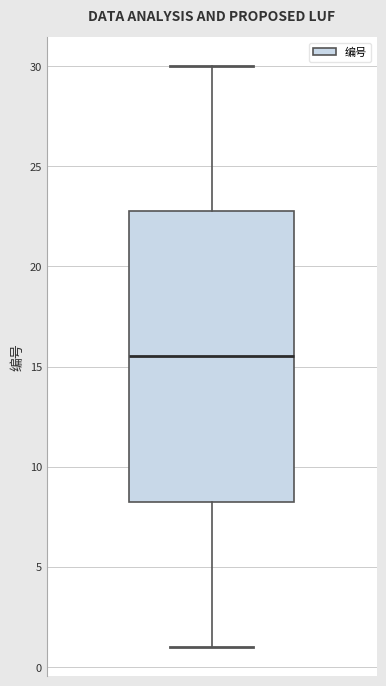

Transcribe this box plot: give where the median line is, the range the box spans, and where the two whiskers end, as read against the y-axis. The values are not printed on the chart, so give them approximately, as read against the axis.

median 15.5, box 8.5 to 23.0, whiskers 1.0 to 30.0